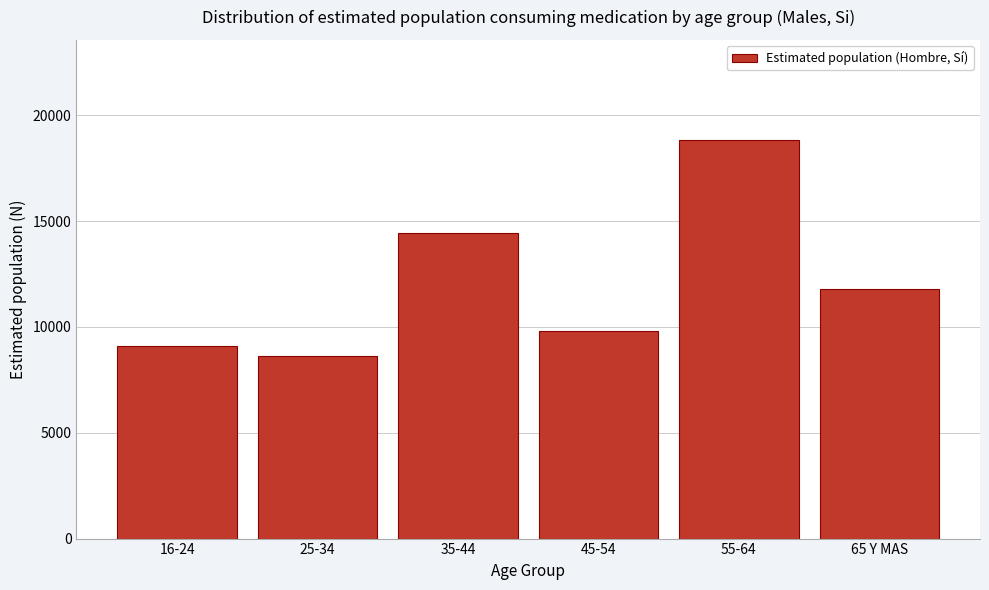

Reading left to right, transcribe all the data shown in this chart.

16-24=9095	25-34=8645	35-44=14453	45-54=9806	55-64=18844	65 Y MAS=11768